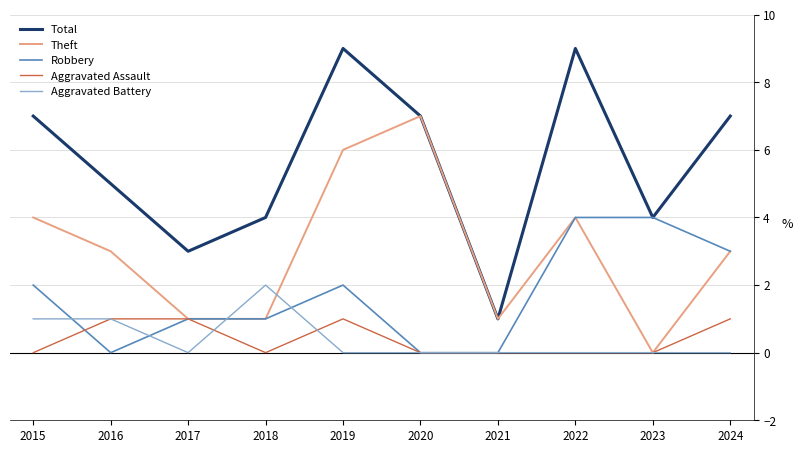

The value of Robbery at 2018 is 1. True or false?

True